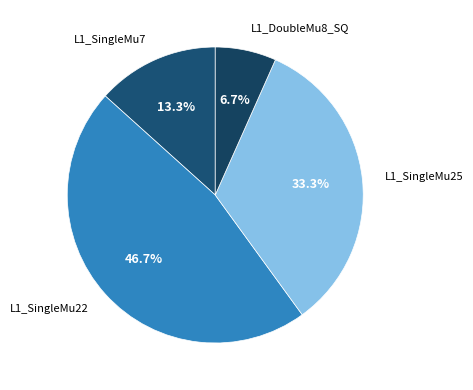

How many slices are in this pie chart?

4